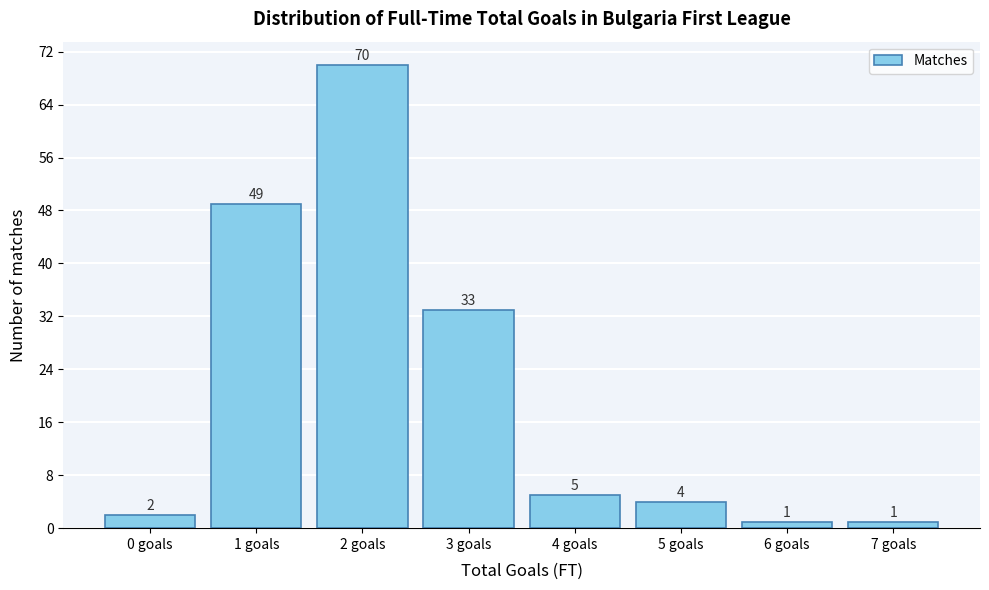

Reading left to right, list all the values displayed in this chart.

2	49	70	33	5	4	1	1